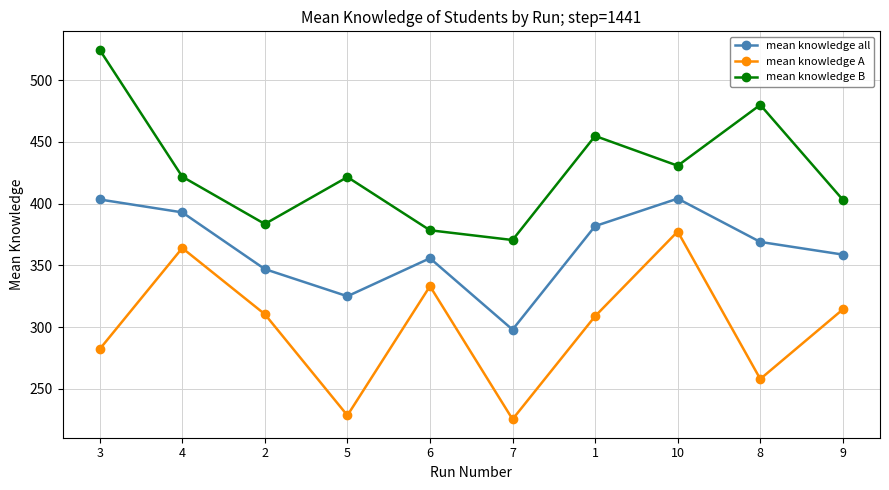

What is the value of the mean knowledge A point at the 4th from the left?

228.4